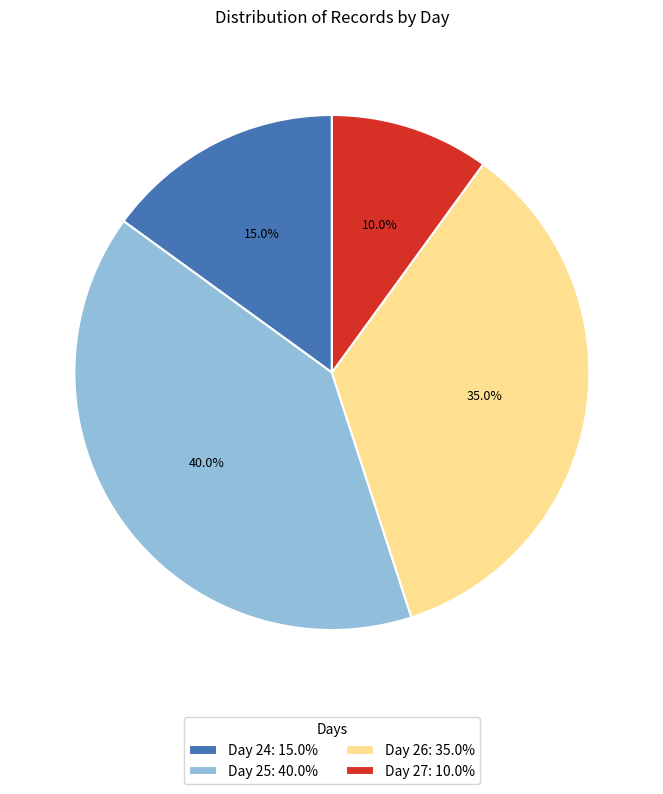

What is the smallest slice in the pie chart?

Day 27